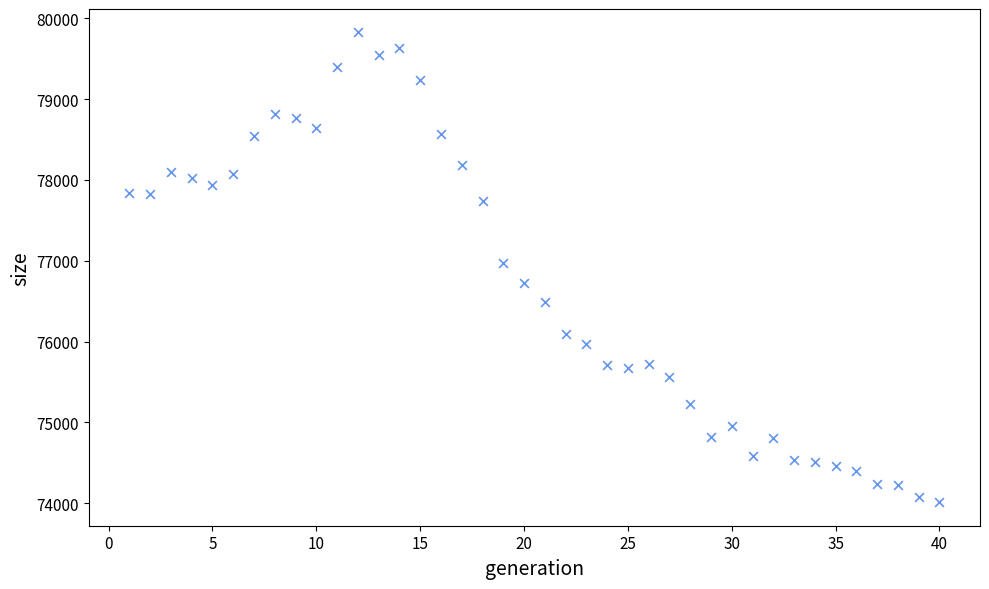

What is the range of X values (max minus min)?

39